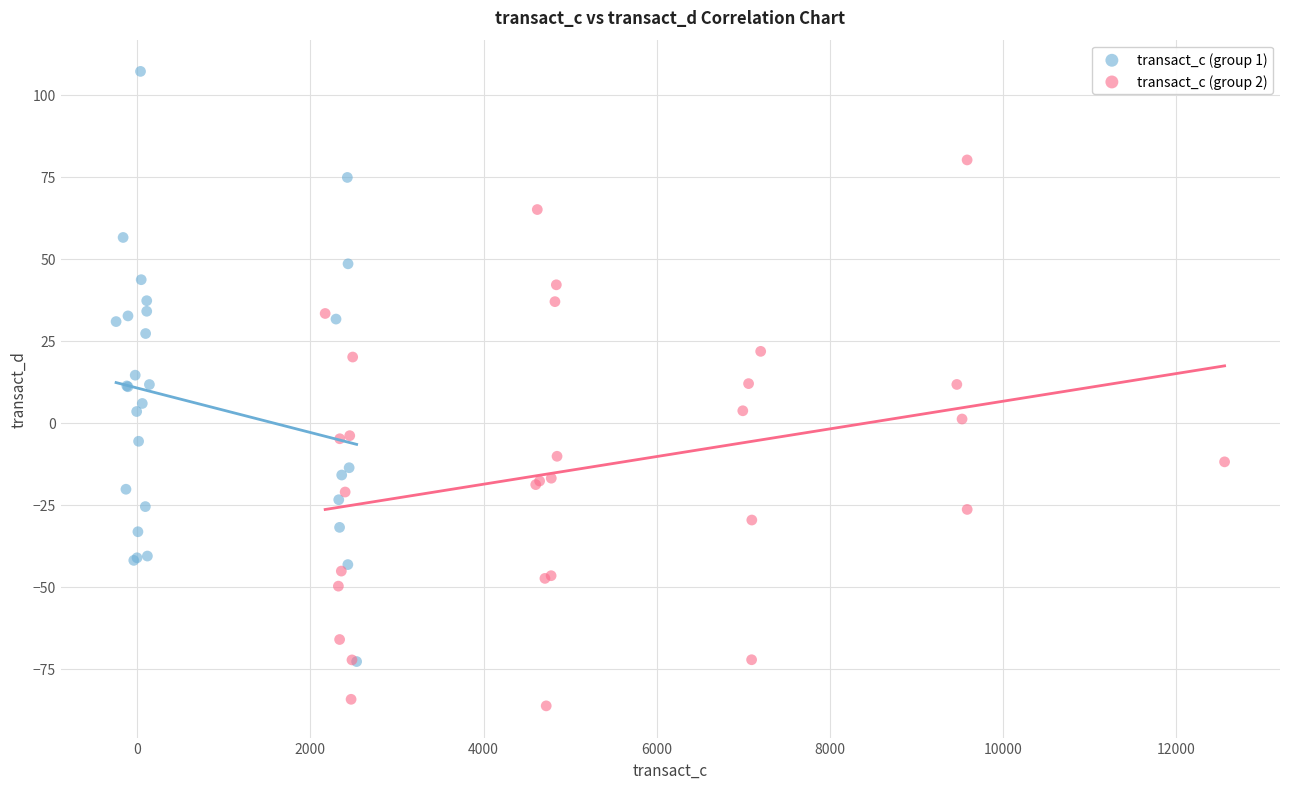

Which series contains the lowest Y value?

transact_c (group 2)